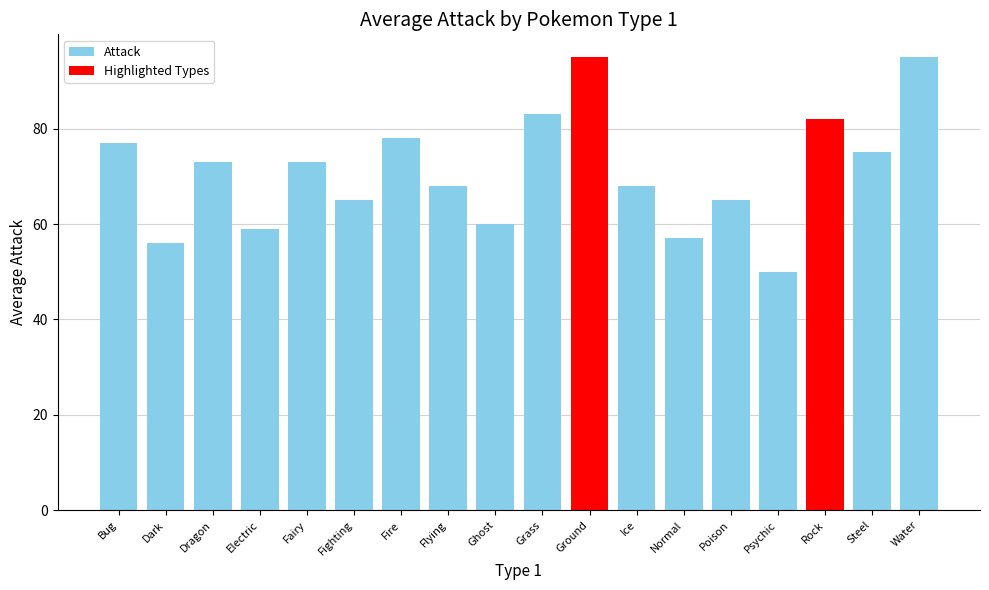

Which category has the lowest value across all series?

Psychic